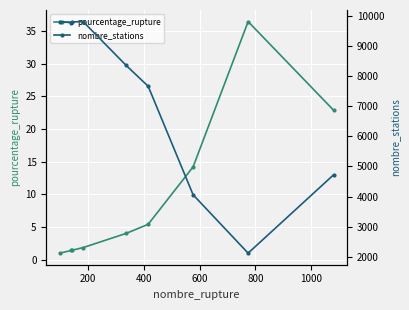

What are all the series names shown in the legend?

pourcentage_rupture, nombre_stations